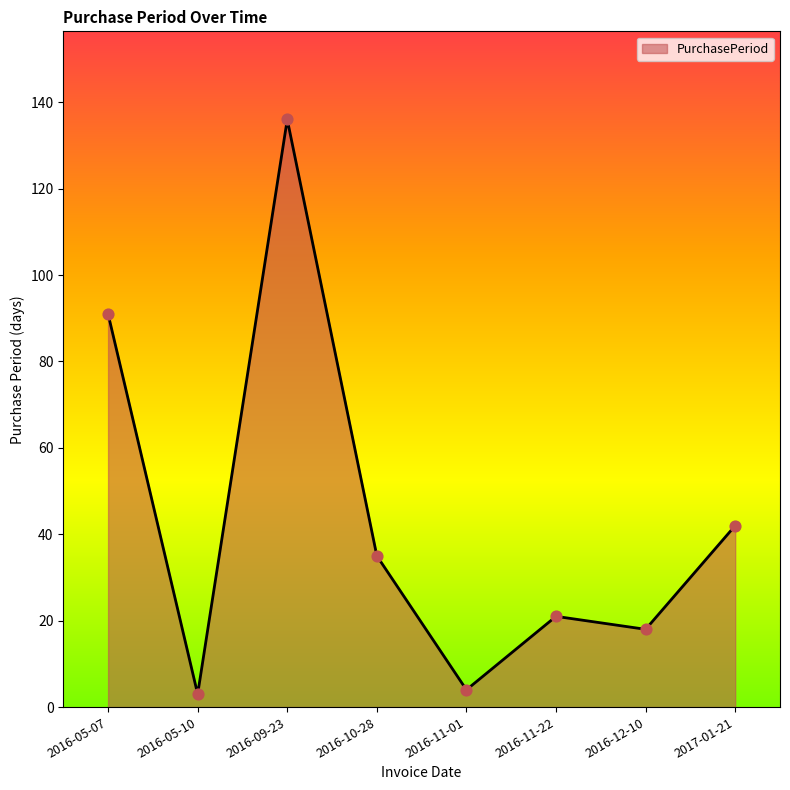

Between 2016-10-28 and 2016-09-23, which is larger?

2016-09-23